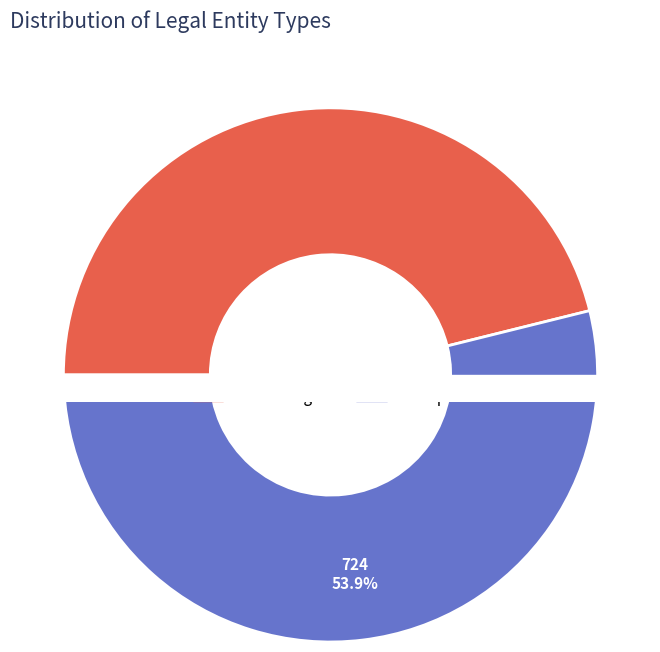

Count the number of slices in the pie.

2